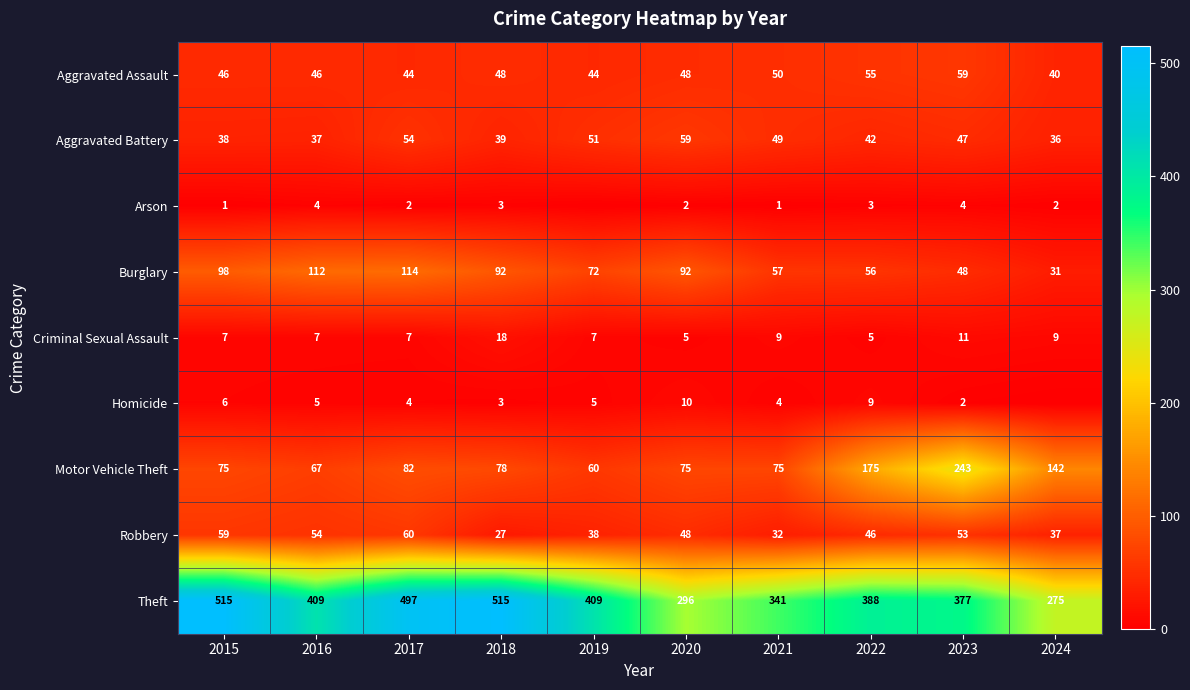

At which category is the sum across all series the highest?

2017